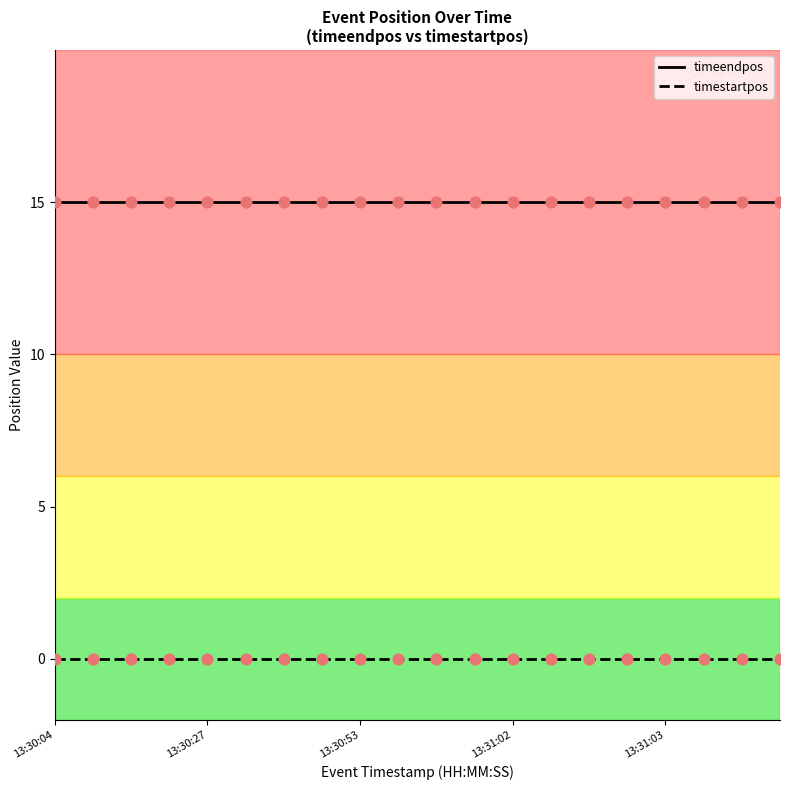

List the series in order of their overall mean, highest first.

timeendpos, timestartpos